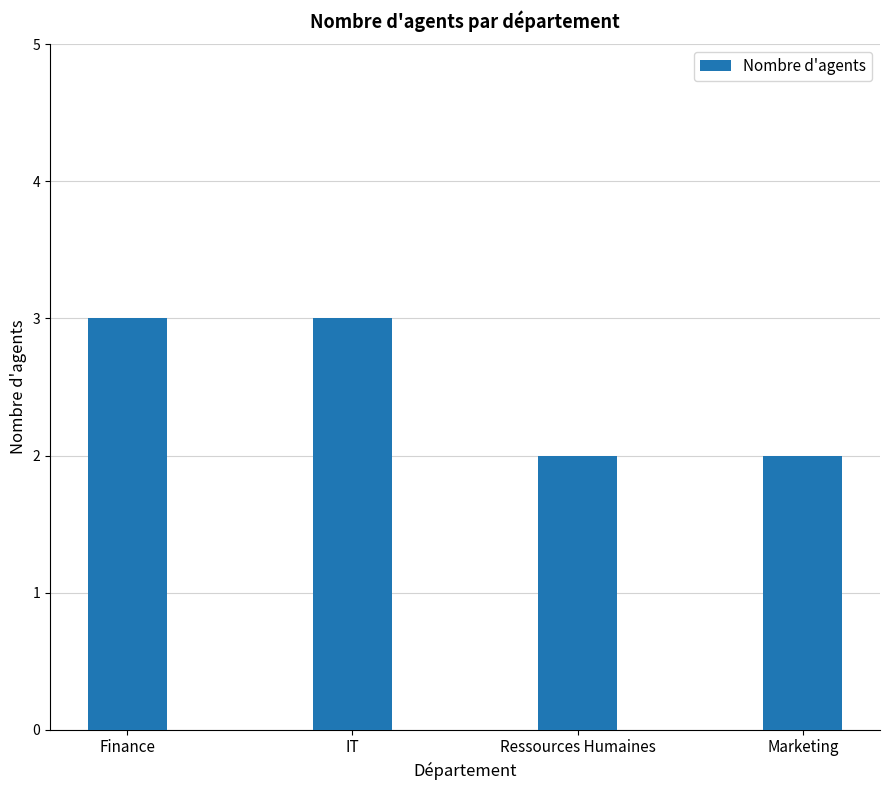

What is the sum of the values at Ressources Humaines and Marketing?

4